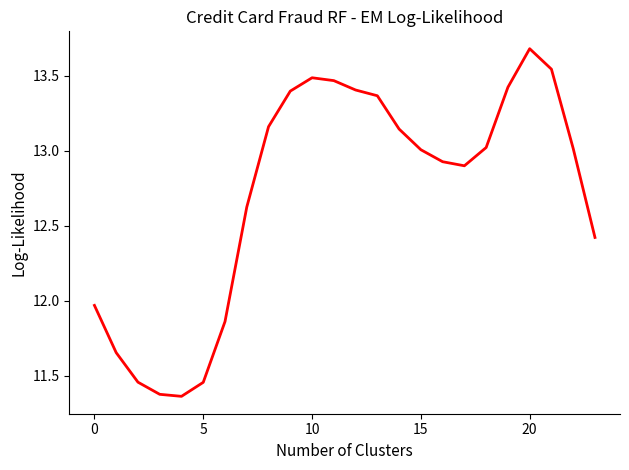

What is the maximum value shown in the chart?

13.7